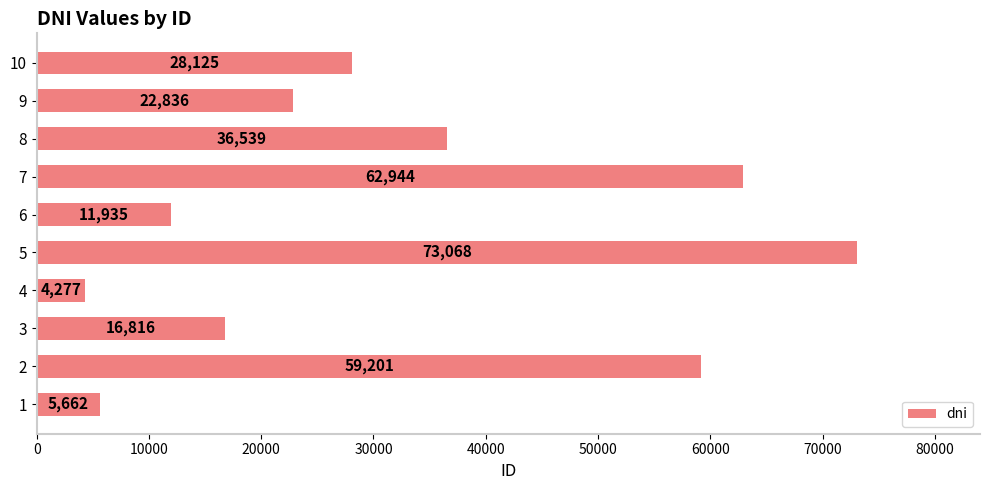

The chart shows a value of 59201 at 2. True or false?

True